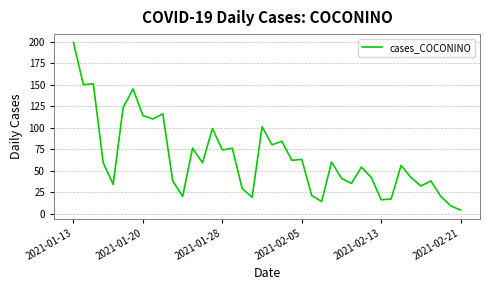

What is the maximum value shown in the chart?

199